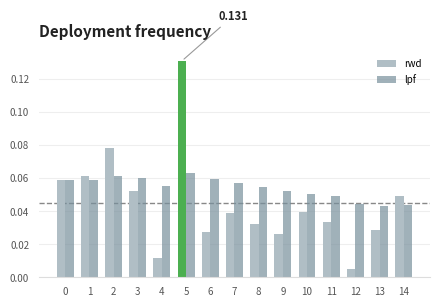

Rank the series by their average value, from highest to lowest.

lpf, rwd